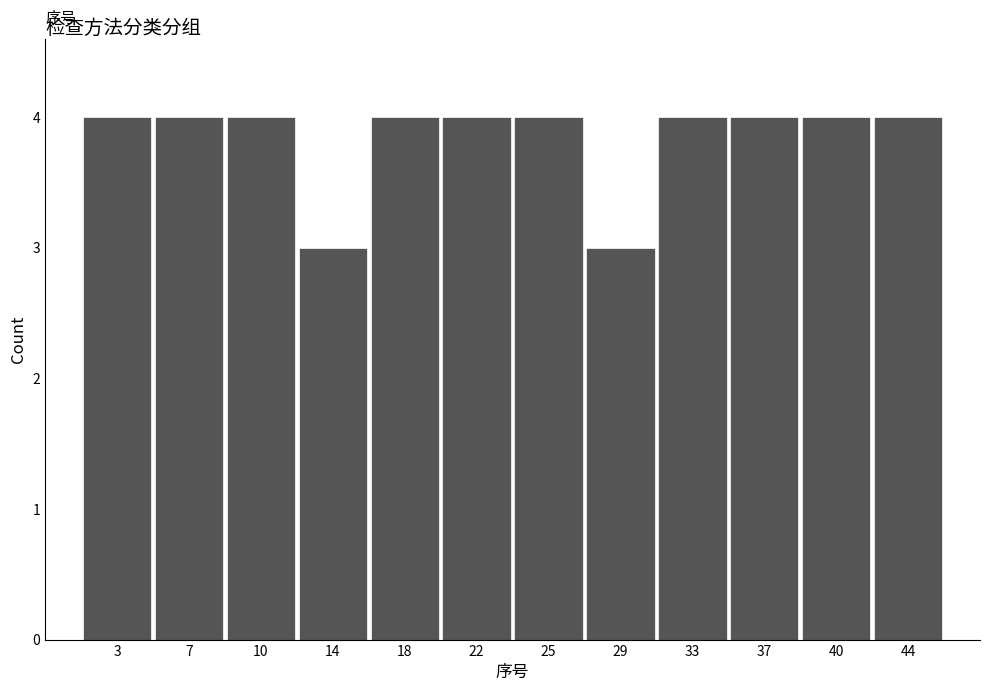

Reading left to right, list every bar in this chart as the range it spans on the x-axis followed by its height. Neither the bar edges nor the heights are printed on the chart, so give them approximately, as read against the axes.

1.00 to 4.75: 4
4.75 to 8.50: 4
8.50 to 12.25: 4
12.25 to 16.00: 3
16.00 to 19.75: 4
19.75 to 23.50: 4
23.50 to 27.25: 4
27.25 to 31.00: 3
31.00 to 34.75: 4
34.75 to 38.50: 4
38.50 to 42.25: 4
42.25 to 46.00: 4